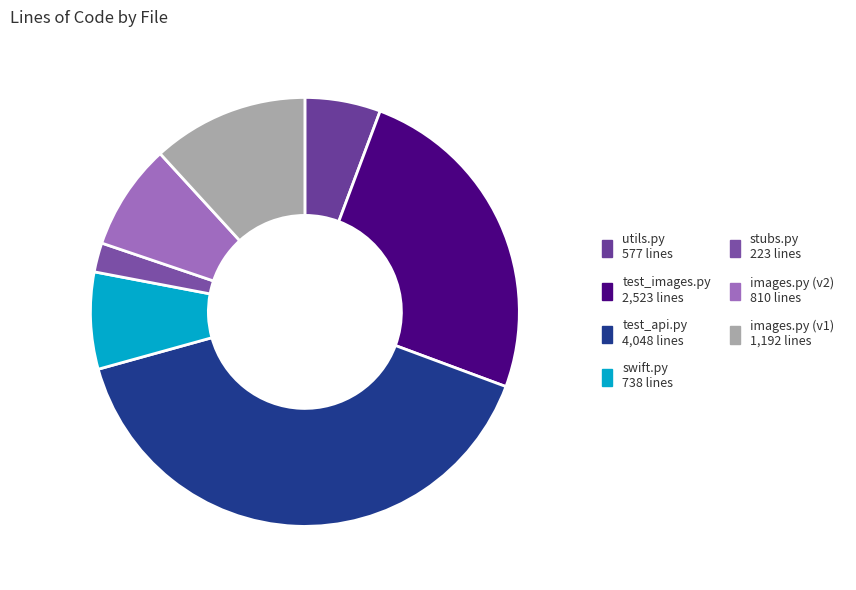

To the nearest percent, what is the combined percentage of utils.py and stubs.py?

8%